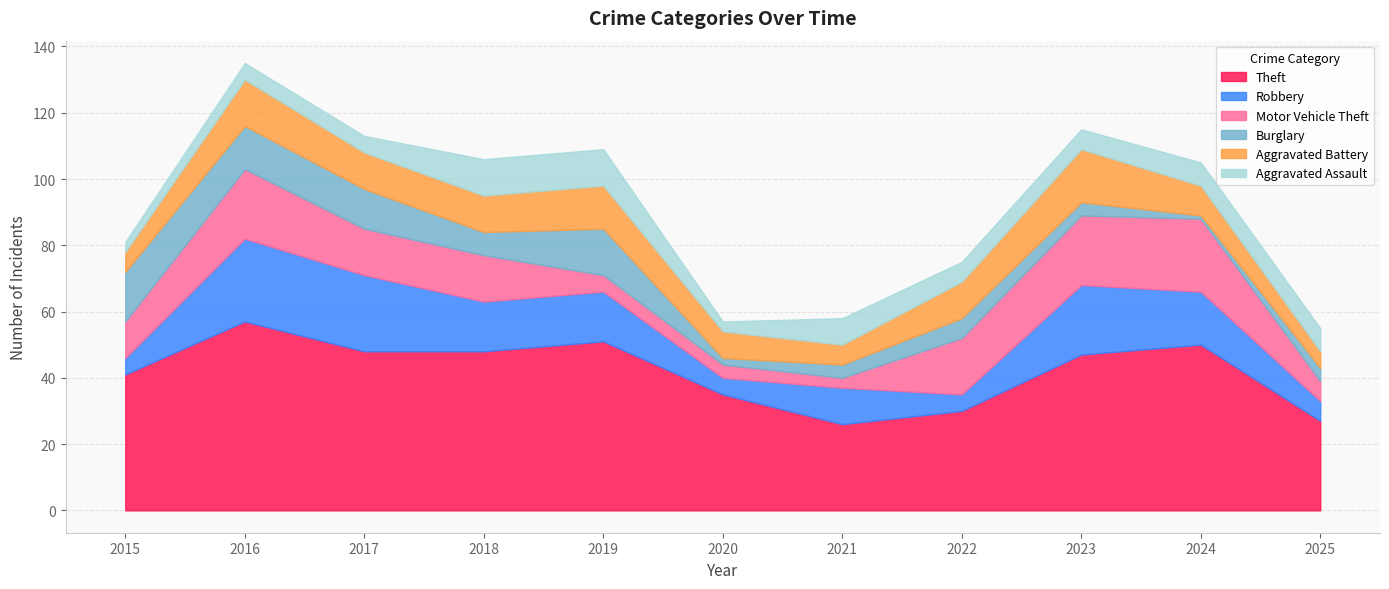

List the labels in order of Robbery value, largest first.

2016, 2017, 2023, 2024, 2018, 2019, 2021, 2025, 2015, 2020, 2022